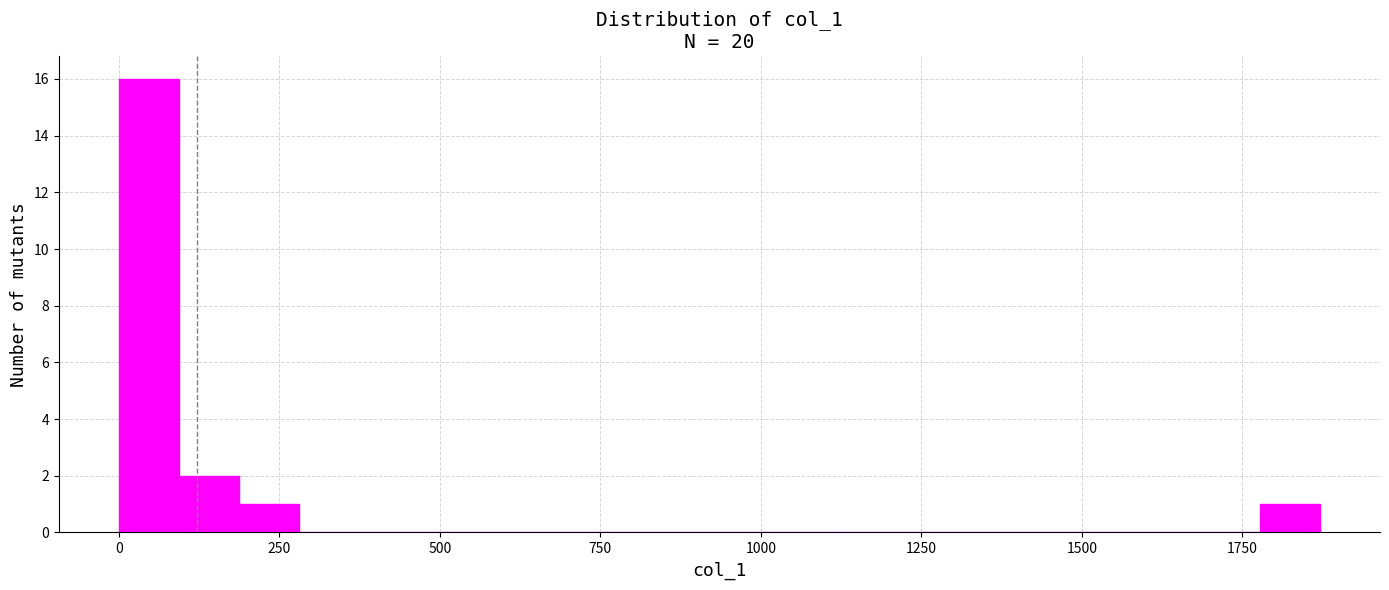

Read against the x-axis, roughly where is the centre of the tallest bar?

50